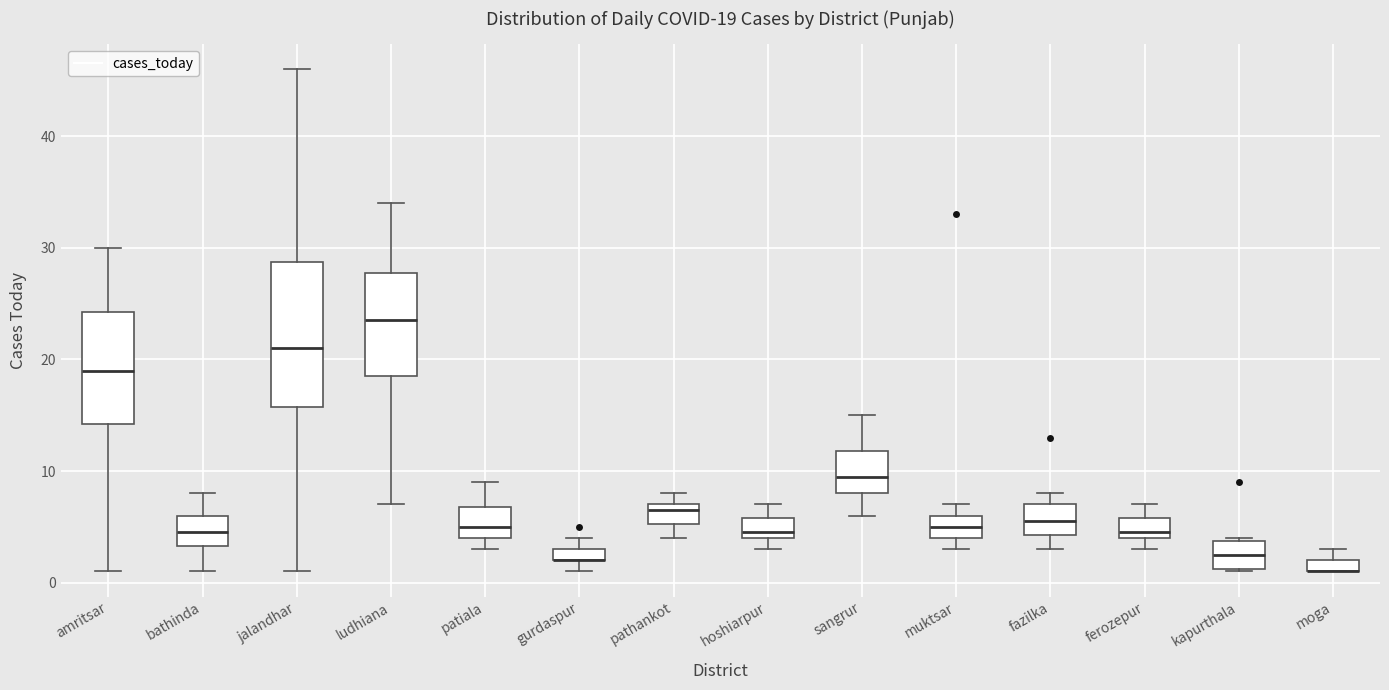

Which box is the tallest, from its lower edge to its upper edge?

jalandhar